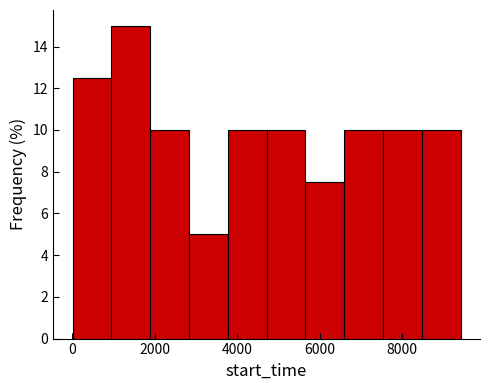

Reading left to right, transcribe this chart: for each bar, give the range it covers on the x-axis and its height. Neither the bar edges nor the heights are printed on the chart, so give them approximately, as read against the axes.

0 to 1000: 12.6
1000 to 1800: 15.0
1800 to 2800: 10.0
2800 to 3800: 5.0
3800 to 4800: 10.0
4800 to 5600: 10.0
5600 to 6600: 7.6
6600 to 7600: 10.0
7600 to 8400: 10.0
8400 to 9400: 10.0